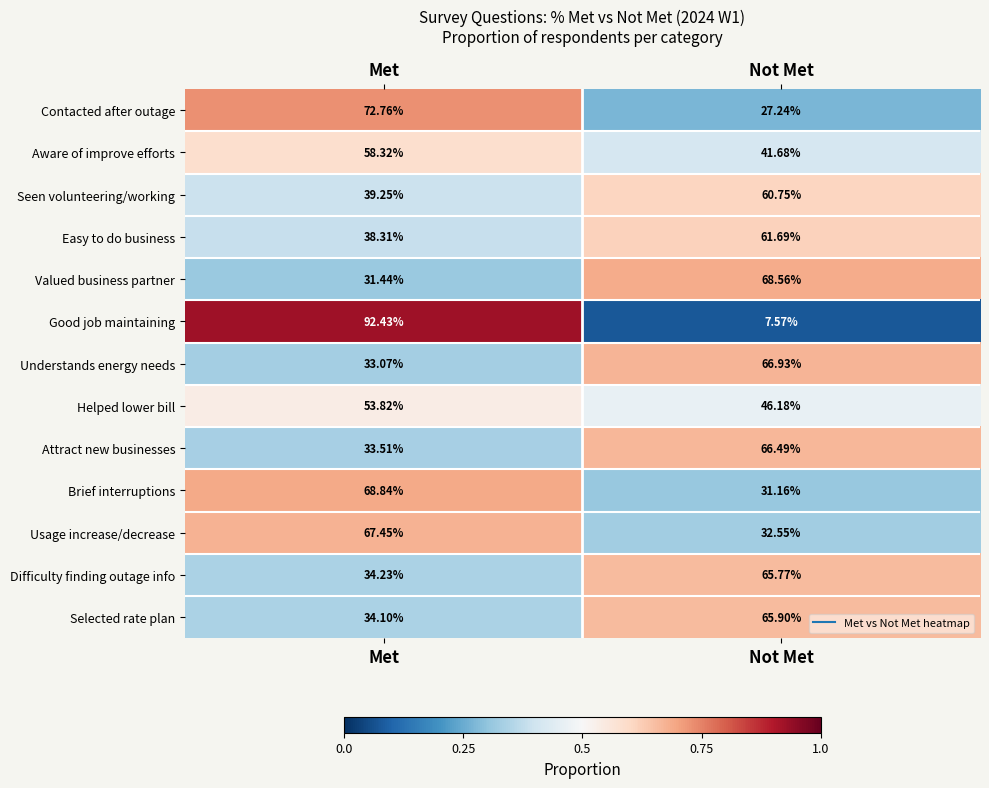

Which series changed the most between Met and Not Met?

Good job maintaining